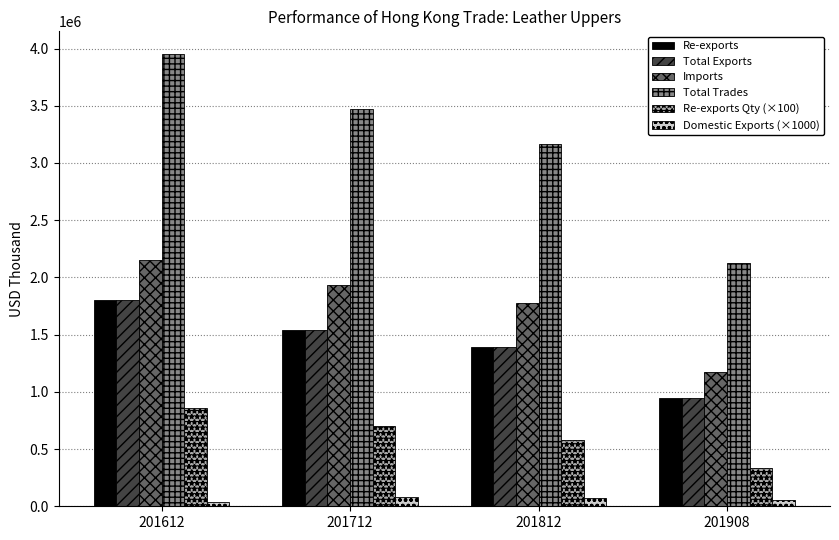

The Re-exports series shows 948857.0 at 201908. True or false?

True